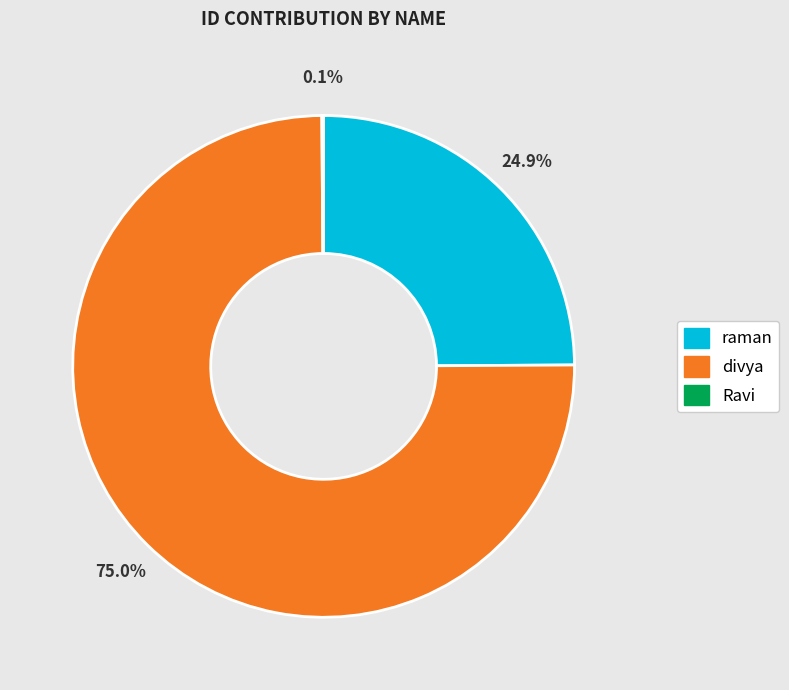

True or false: divya accounts for 61% of the total.

False